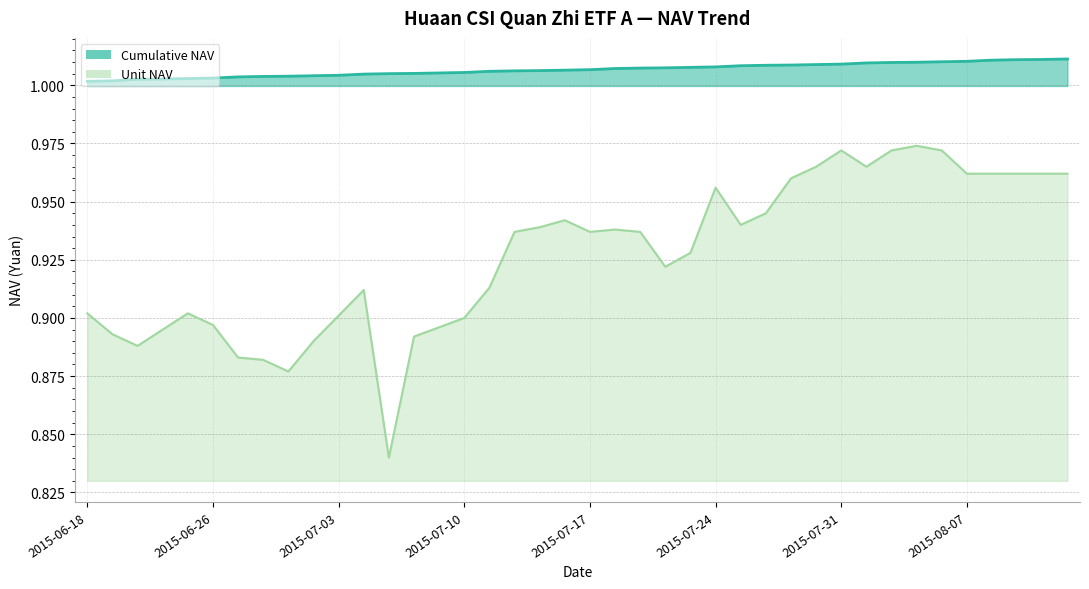

Which series changed the most between 2015-07-13 and 2015-07-14?

Unit NAV